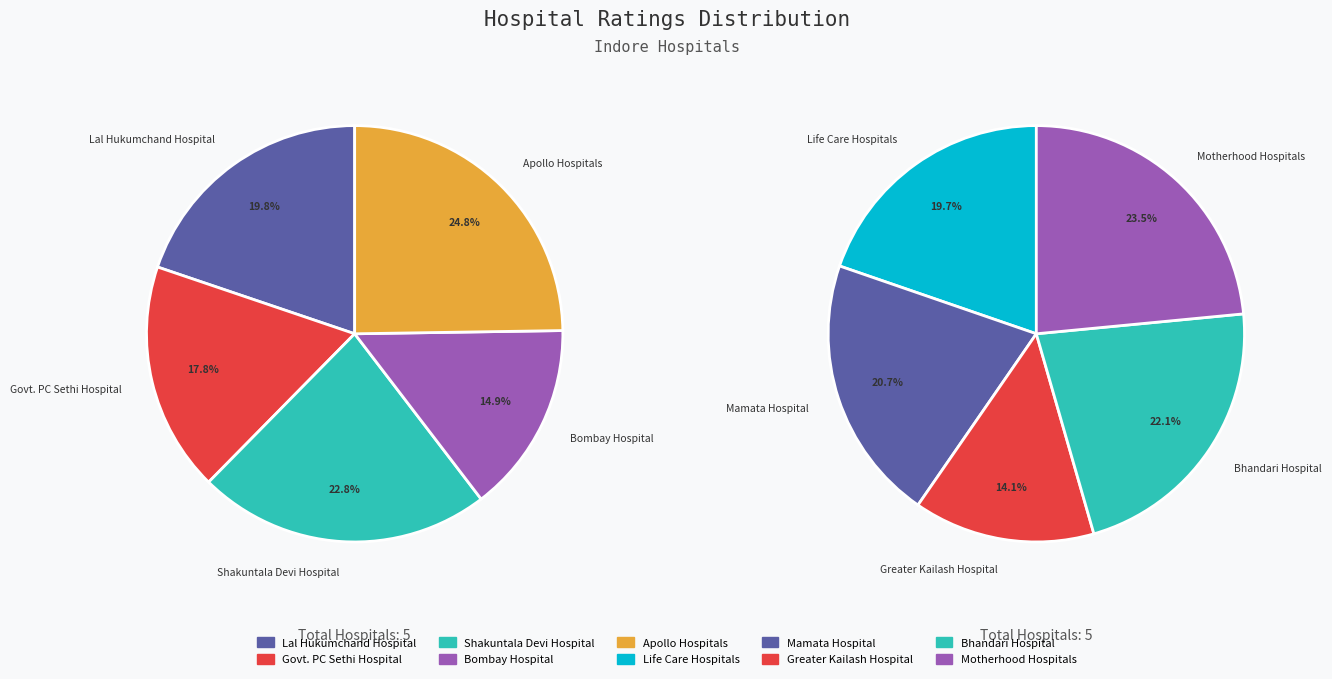

Is Motherhood Hospitals the majority of the pie?

No